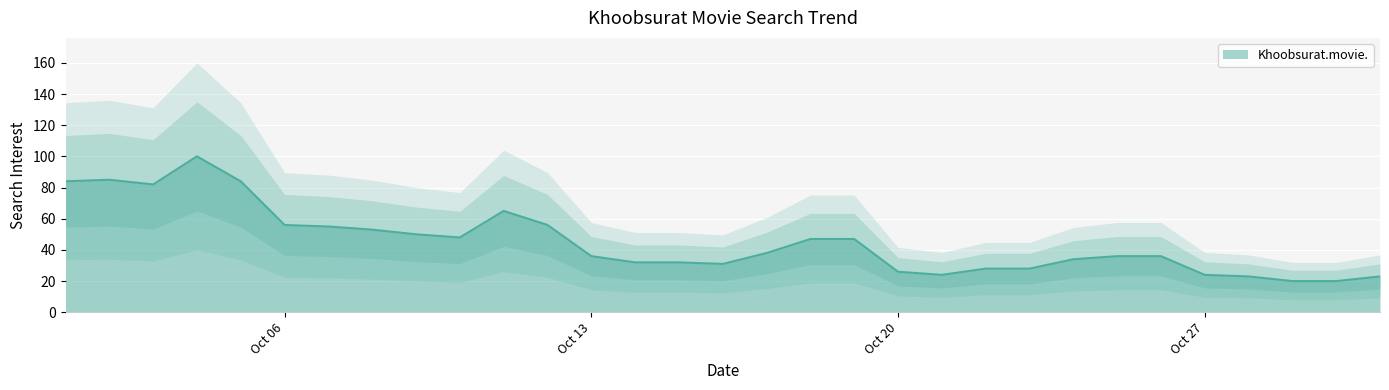

What is the minimum value for Khoobsurat.movie.?

20